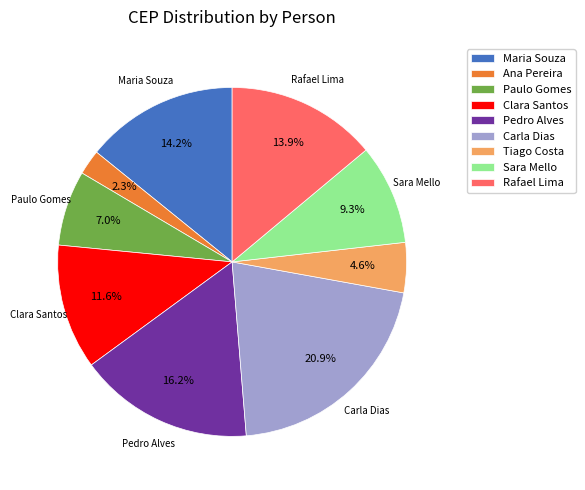

How many slices are in this pie chart?

9